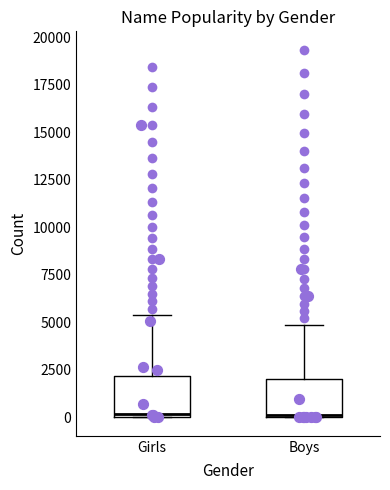

Reading left to right, transcribe this box plot: for each box, give where its median line is, the range the box spans, and where its two whiskers end, as read against the y-axis. The values are not printed on the chart, so give them approximately, as read against the axis.

Girls: median 0 (just above the box's lower edge), box 0 to 2000, whiskers 0 to 5500
Boys: median 0, box 0 to 2000, whiskers 0 to 5000